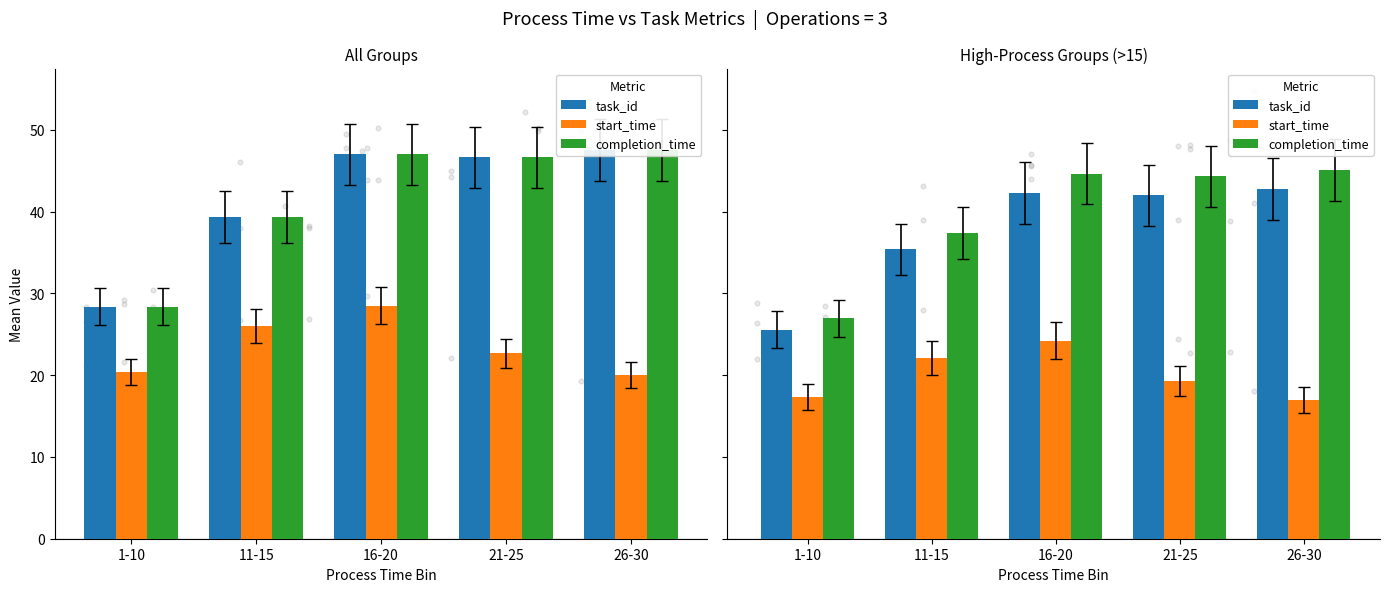

At how many categories does at least one series exceed 25?

5